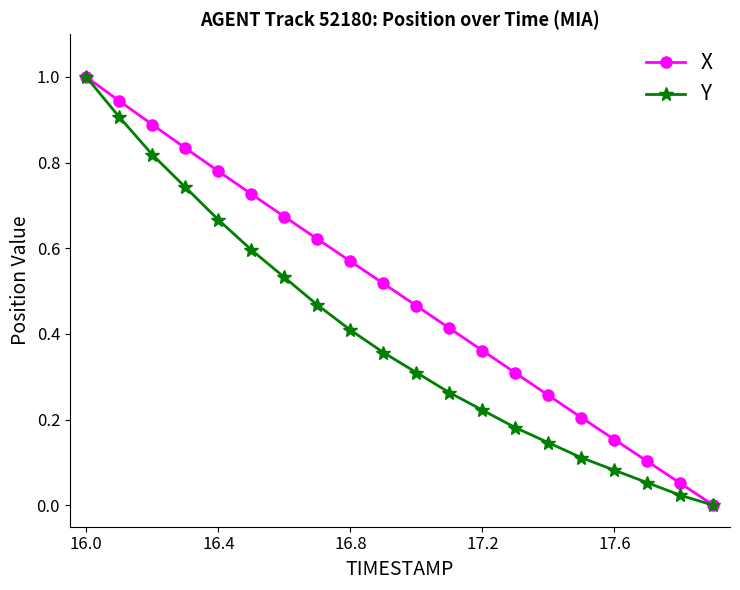

Rank the series by their average value, from lowest to highest.

Y, X